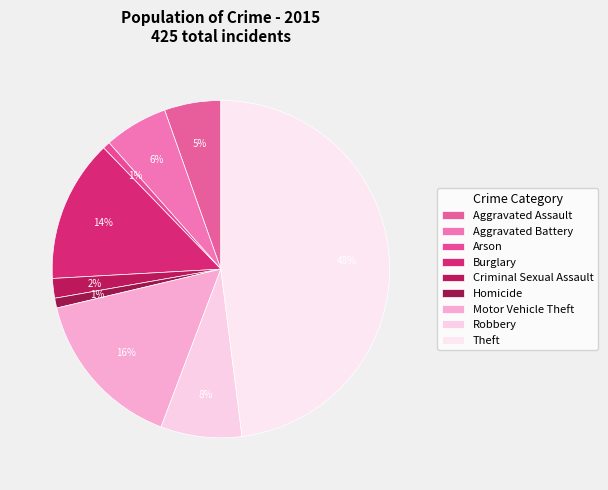

How many slices are in this pie chart?

9